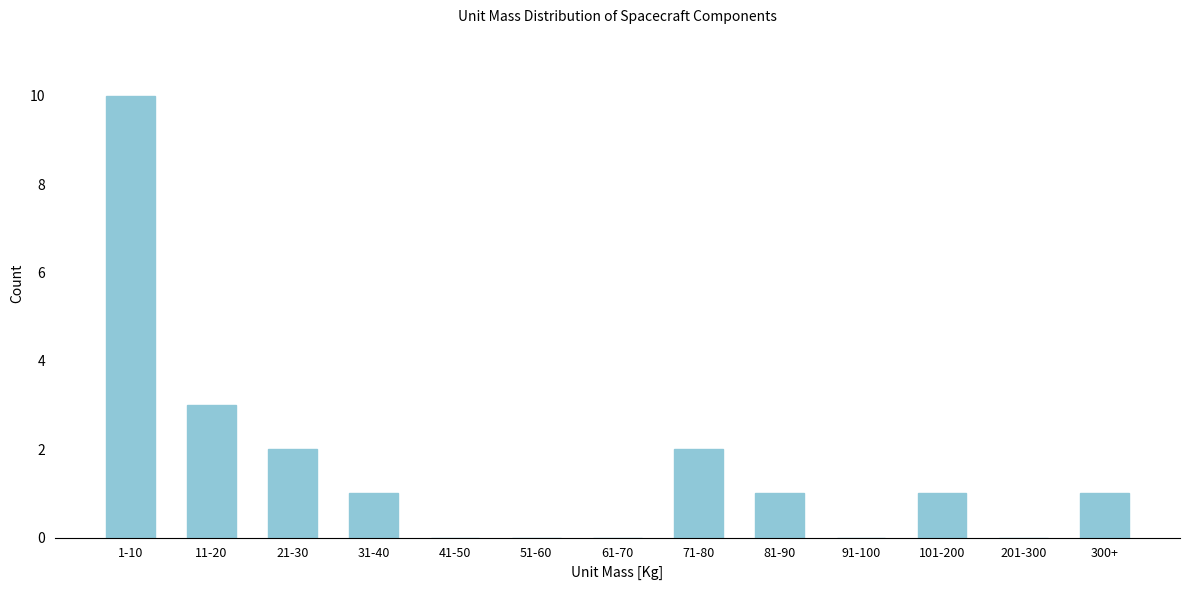

Reading right to left, transcribe all the data shown in this chart.

300+=1	201-300=0	101-200=1	91-100=0	81-90=1	71-80=2	61-70=0	51-60=0	41-50=0	31-40=1	21-30=2	11-20=3	1-10=10